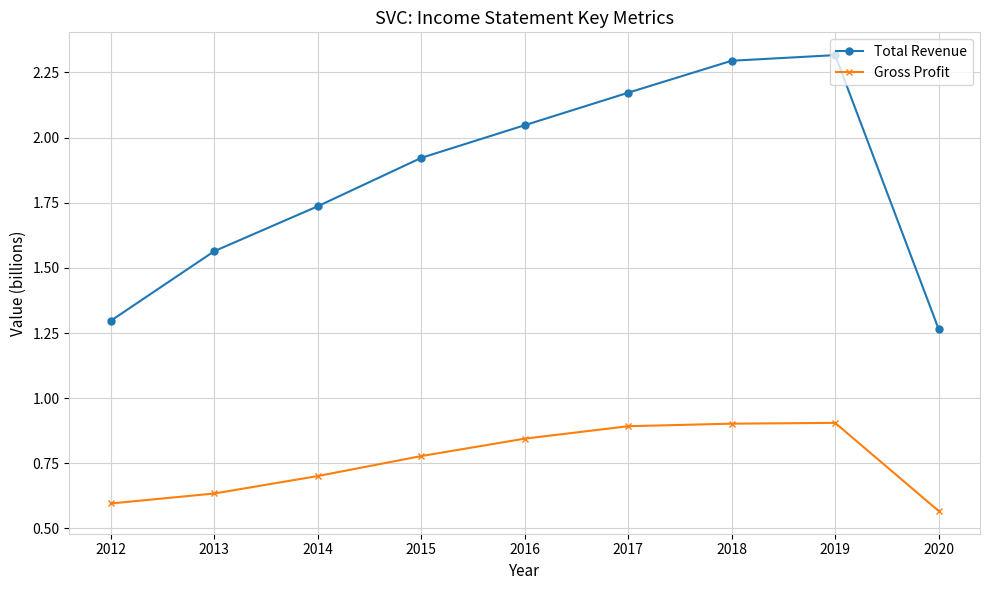

What is the average value of the Total Revenue series?

1.8